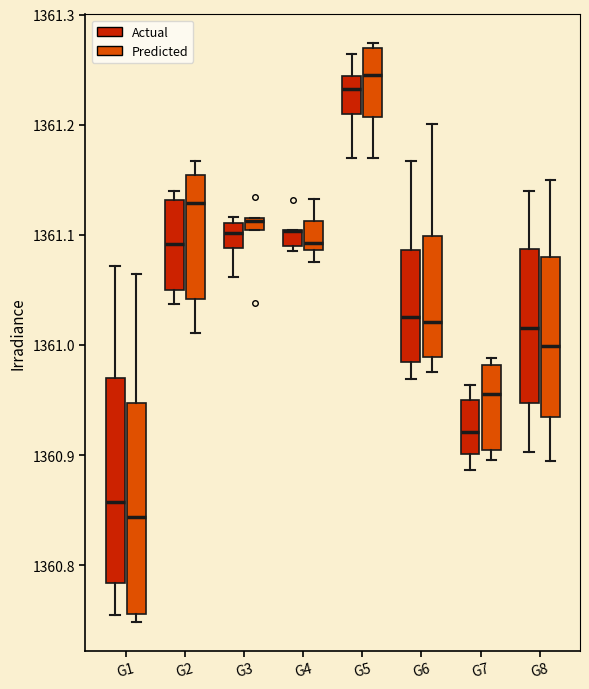

Where does the upper whisker of the box for G8 (Predicted) end on the y-axis? The values are not printed on the chart, so give them approximately, as read against the axis.

1361.15